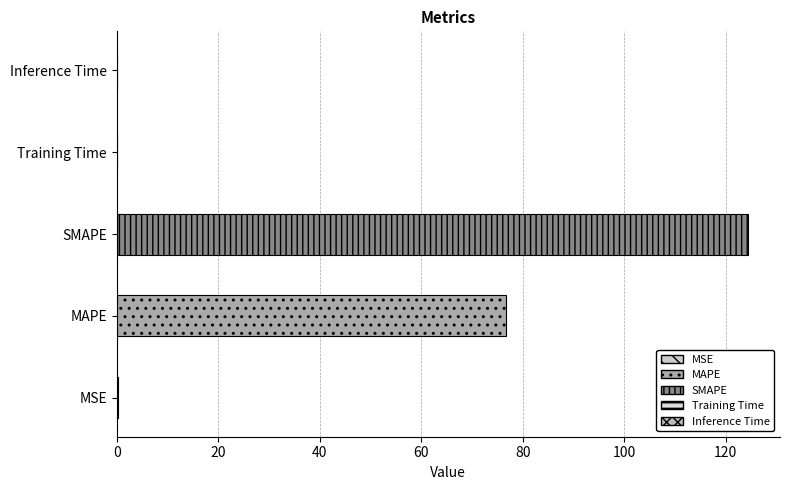

Reading left to right, what are all the values shown in this chart?

0.2	76.7	124.5	0.1	0.1